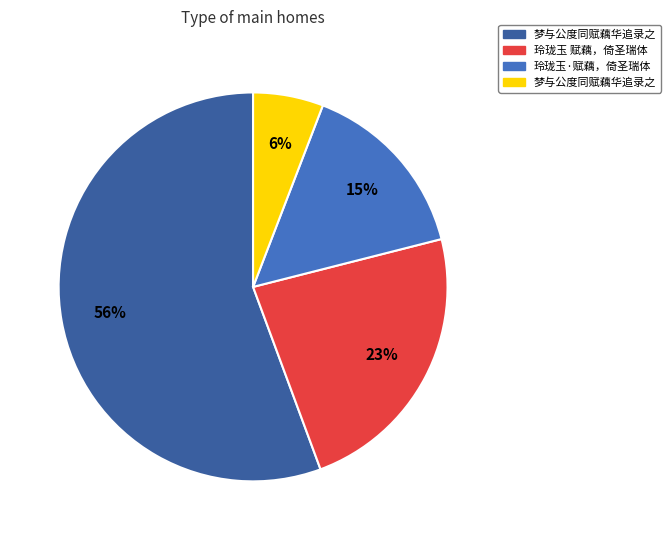

Is there a majority slice in this chart?

Yes